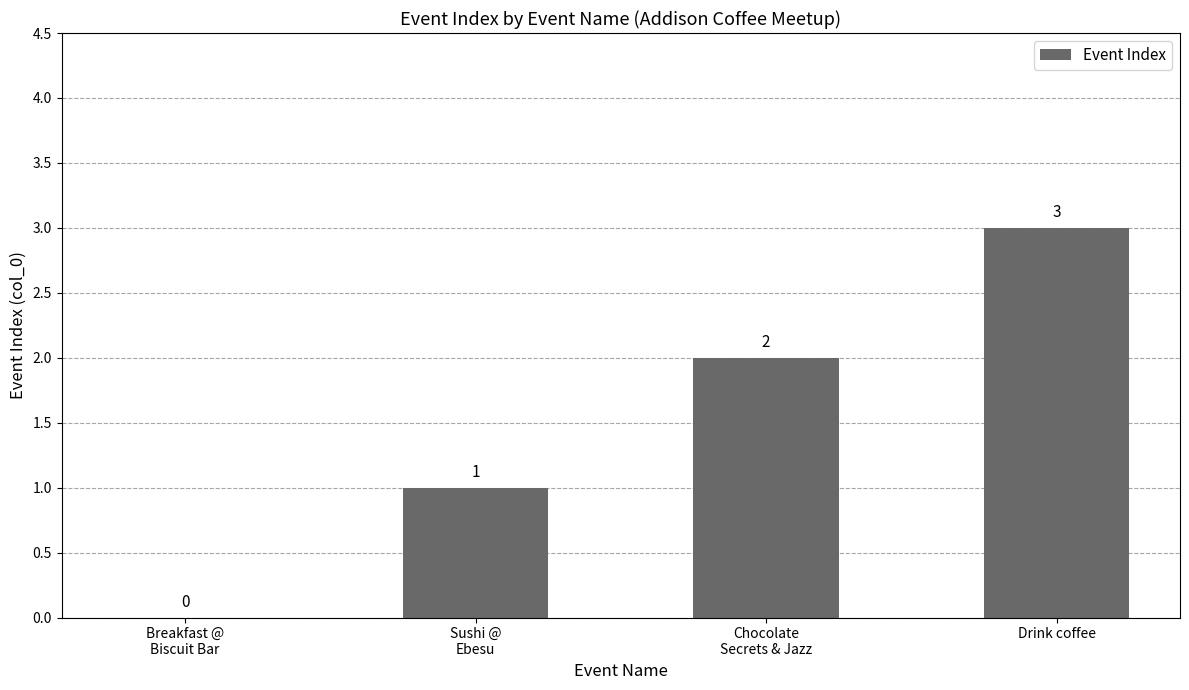

Count the number of categories in the chart.

4